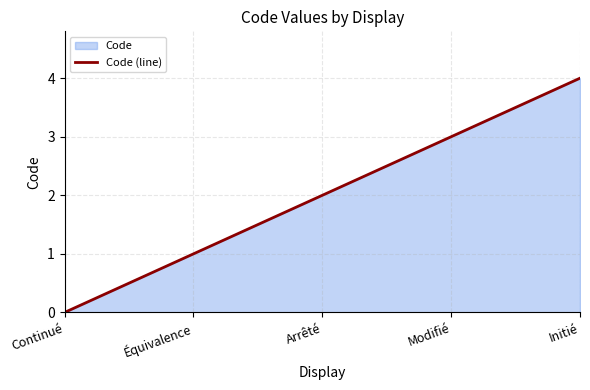

Which category has the lowest value across all series?

Continué